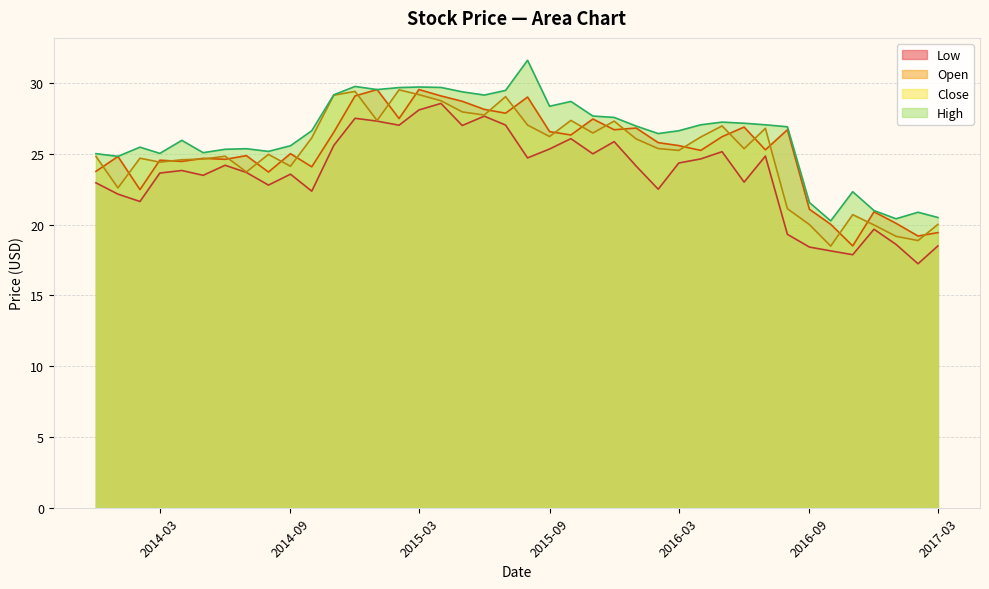

What is the minimum value shown in the chart?

17.2